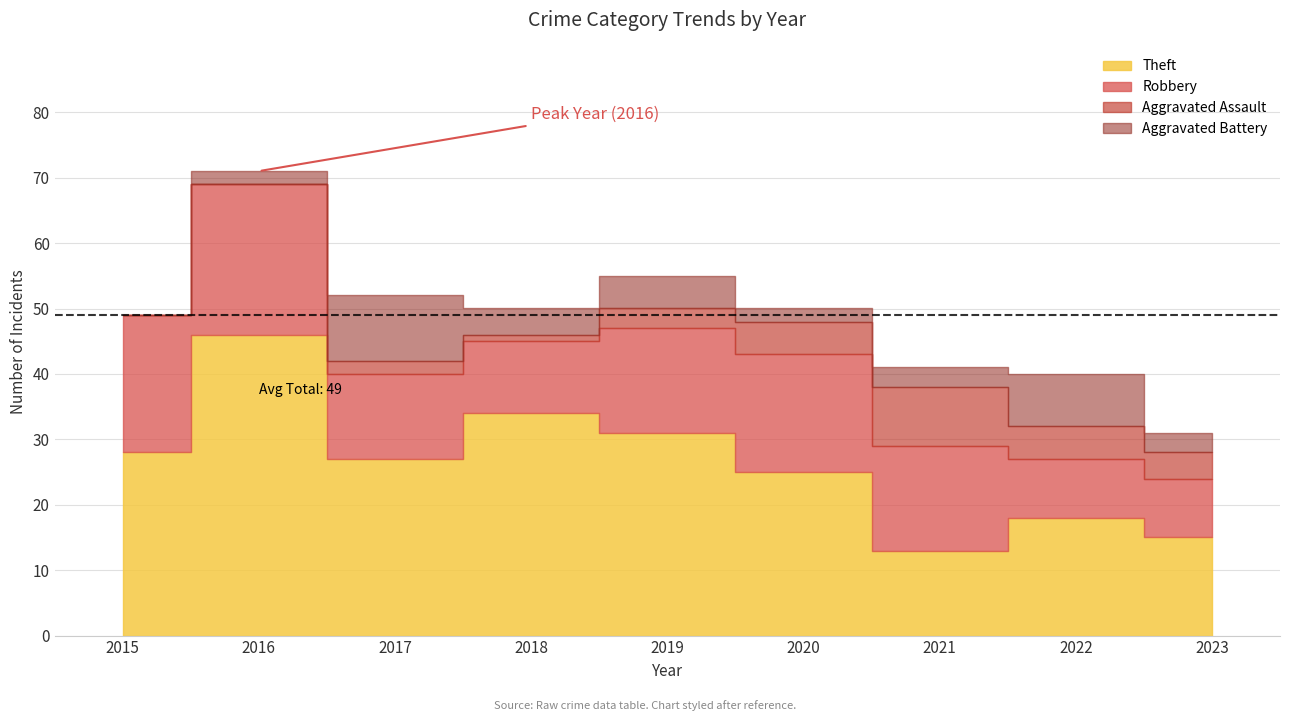

What is the average value of the Robbery series?

15